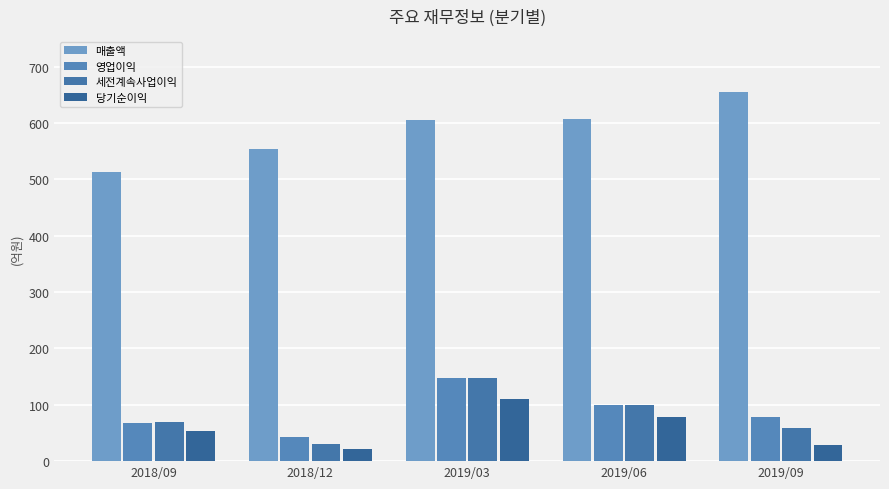

Reading left to right, what are all the values shown in this chart?

매출액: 2018/09=513	2018/12=554	2019/03=605	2019/06=607	2019/09=656
영업이익: 2018/09=68	2018/12=42	2019/03=148	2019/06=99	2019/09=78
세전계속사업이익: 2018/09=69	2018/12=30	2019/03=147	2019/06=100	2019/09=58
당기순이익: 2018/09=54	2018/12=21	2019/03=111	2019/06=79	2019/09=28